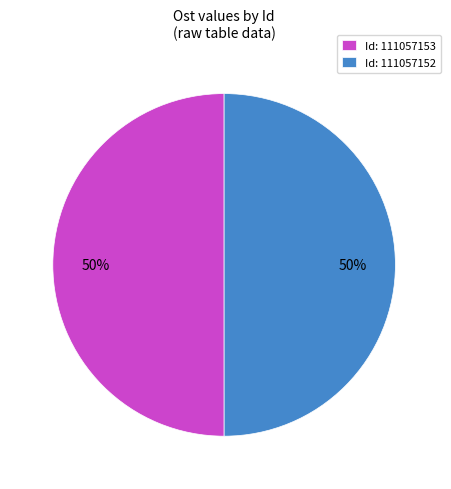

Approximately how many times larger is the value at Id: 111057152 compared to Id: 111057153?

1.0